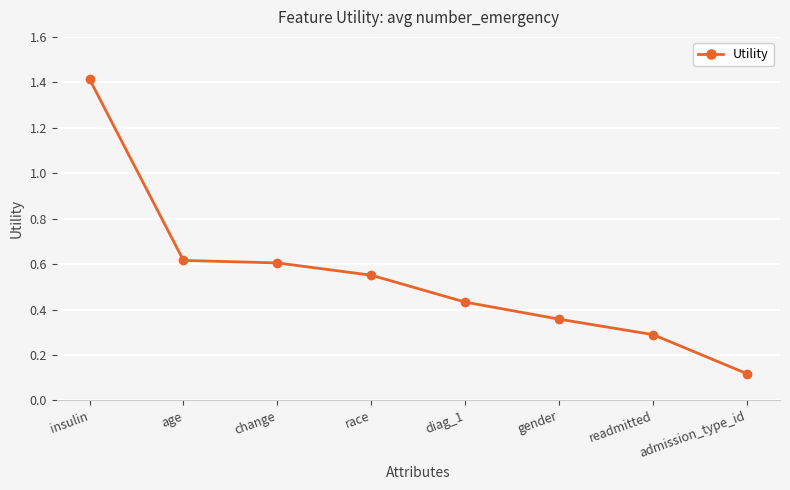

What is the label of the 7th point from the left?

readmitted